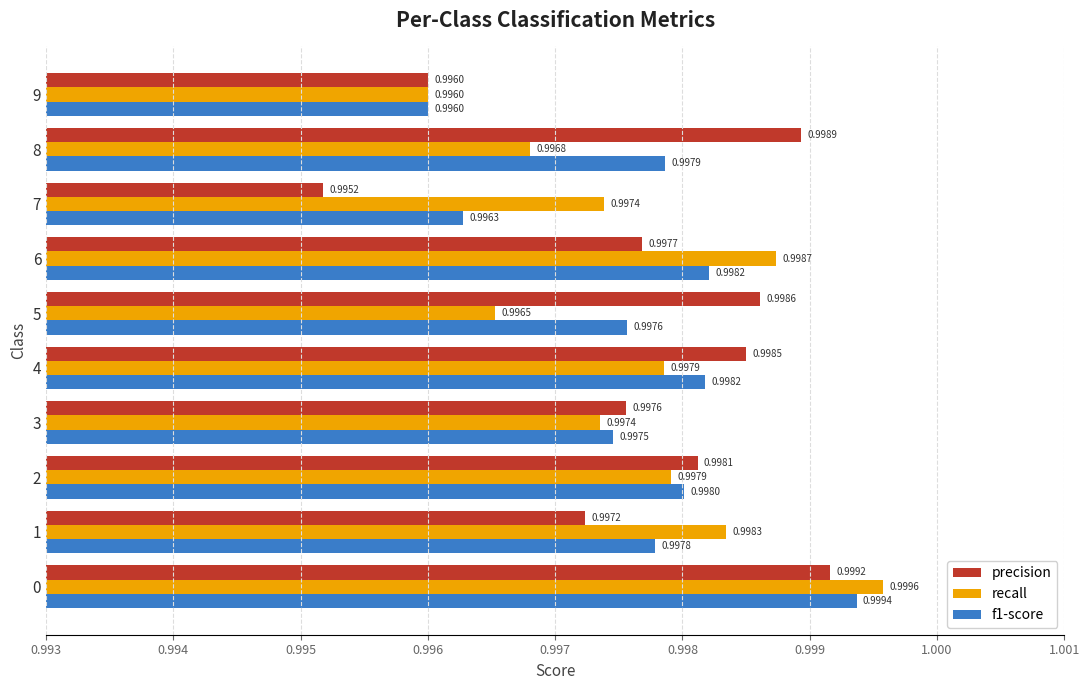

Where is f1-score nearest to the value 0?

9